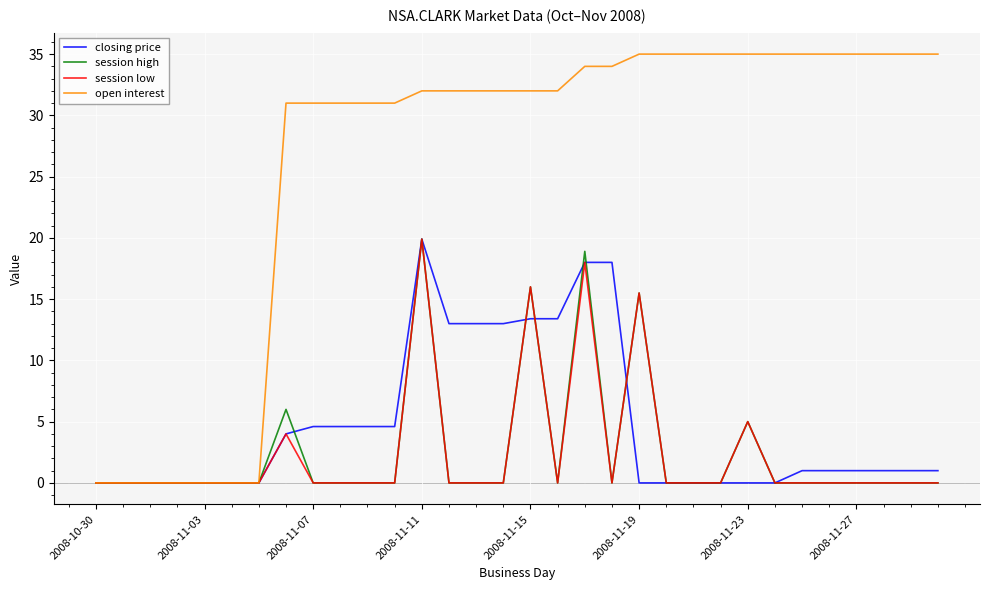

Which series has the widest spread of values?

open interest